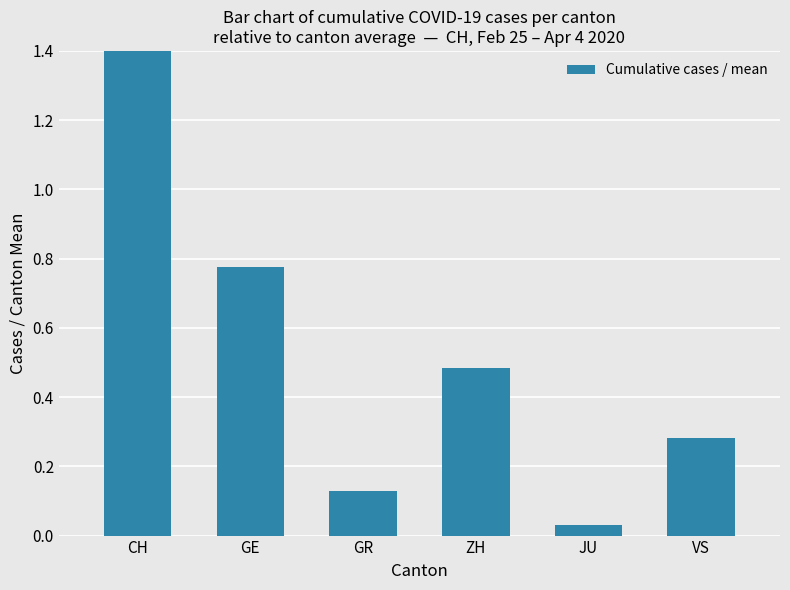

What is the difference between the second highest and minimum values?

0.7